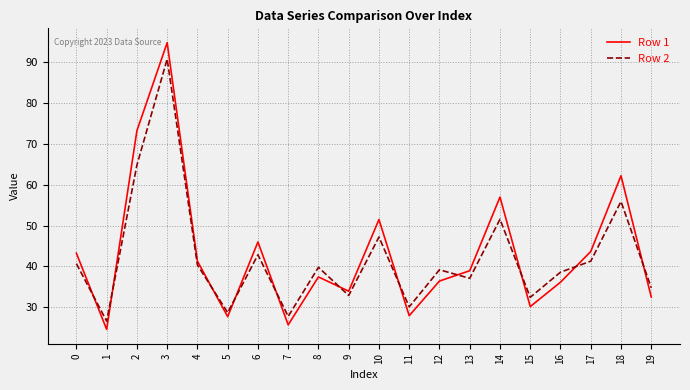

True or false: Row 1 and Row 2 cross at least once.

True